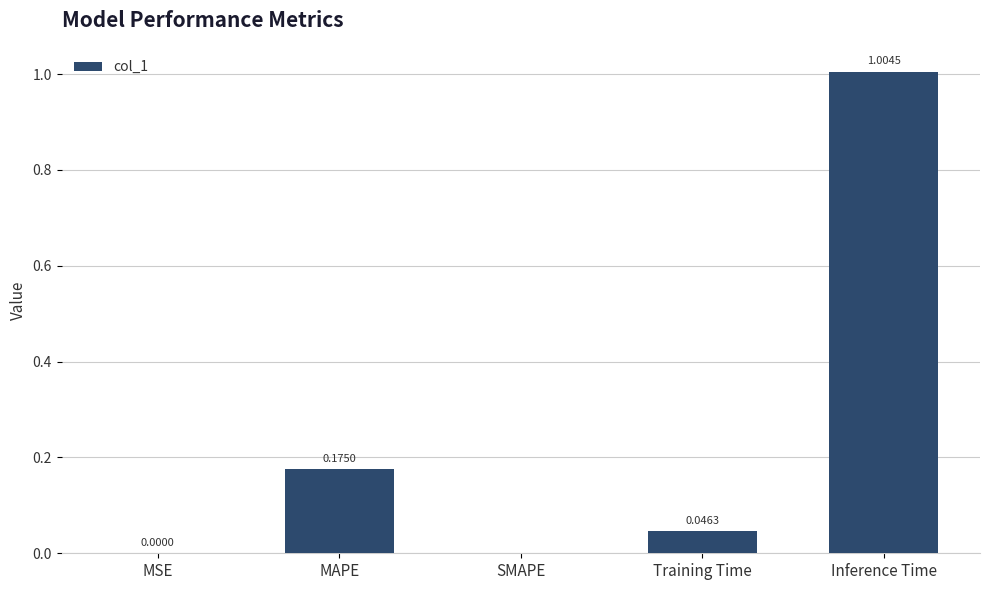

At which category does the chart reach its peak across all series?

Inference Time